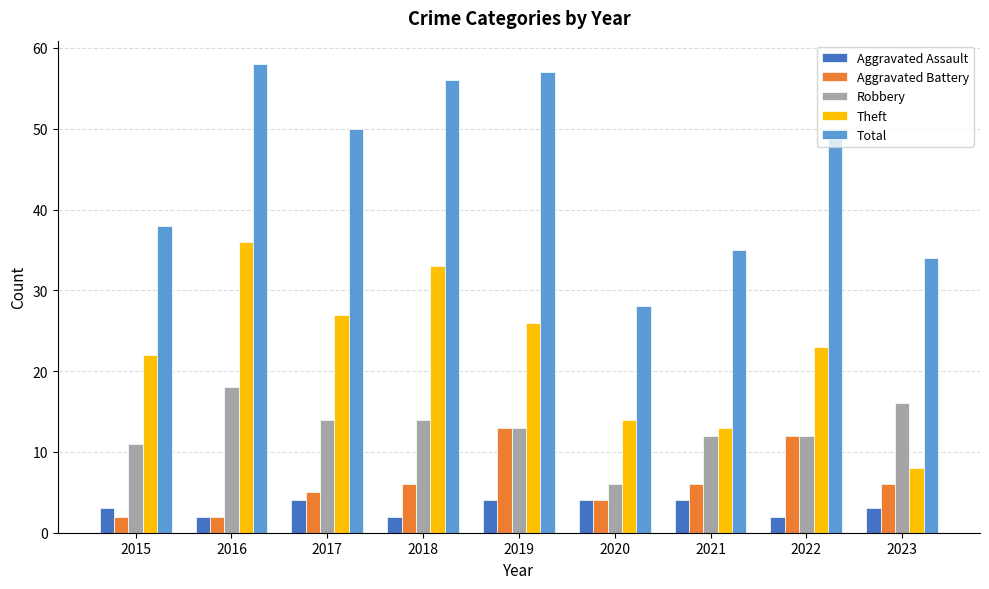

What is the maximum value shown in the chart?

58